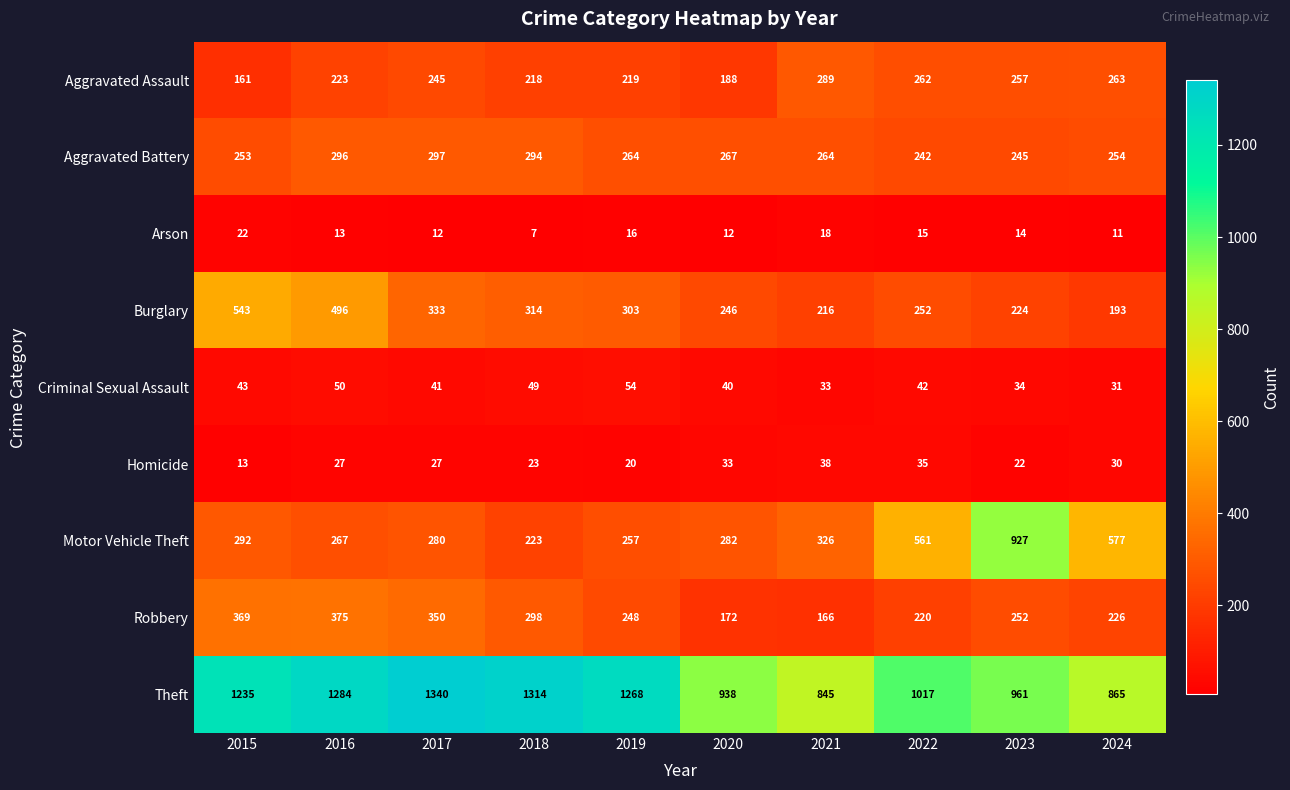

What is the maximum value for Arson?

22